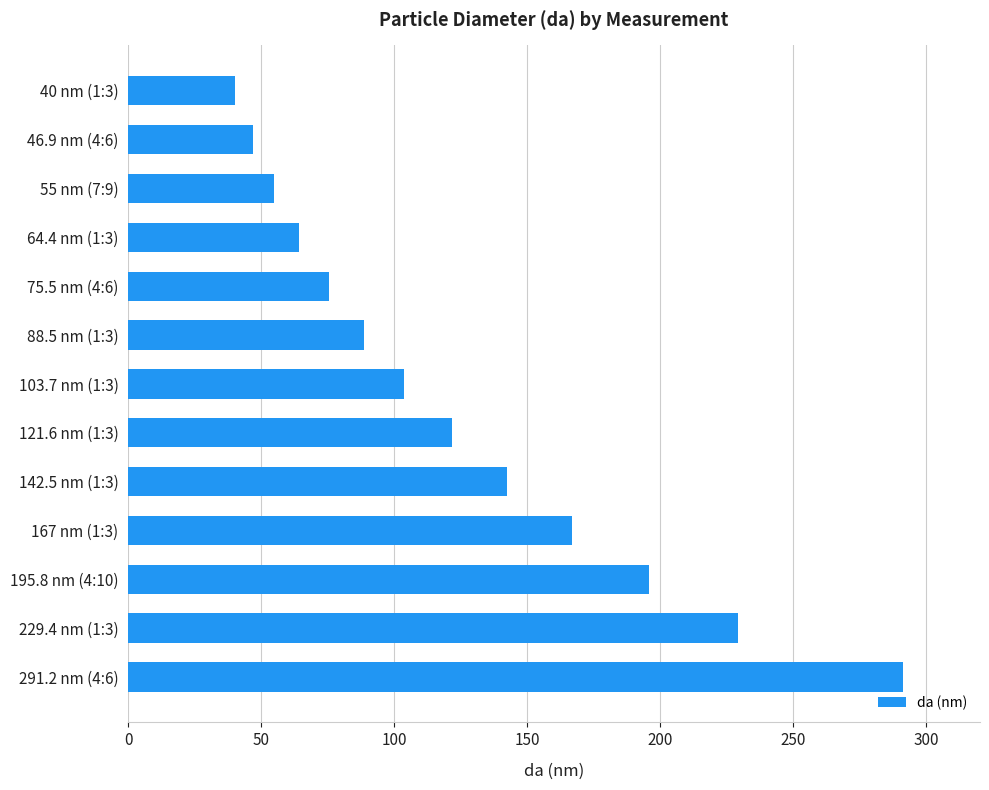

What is the maximum value shown in the chart?

291.2